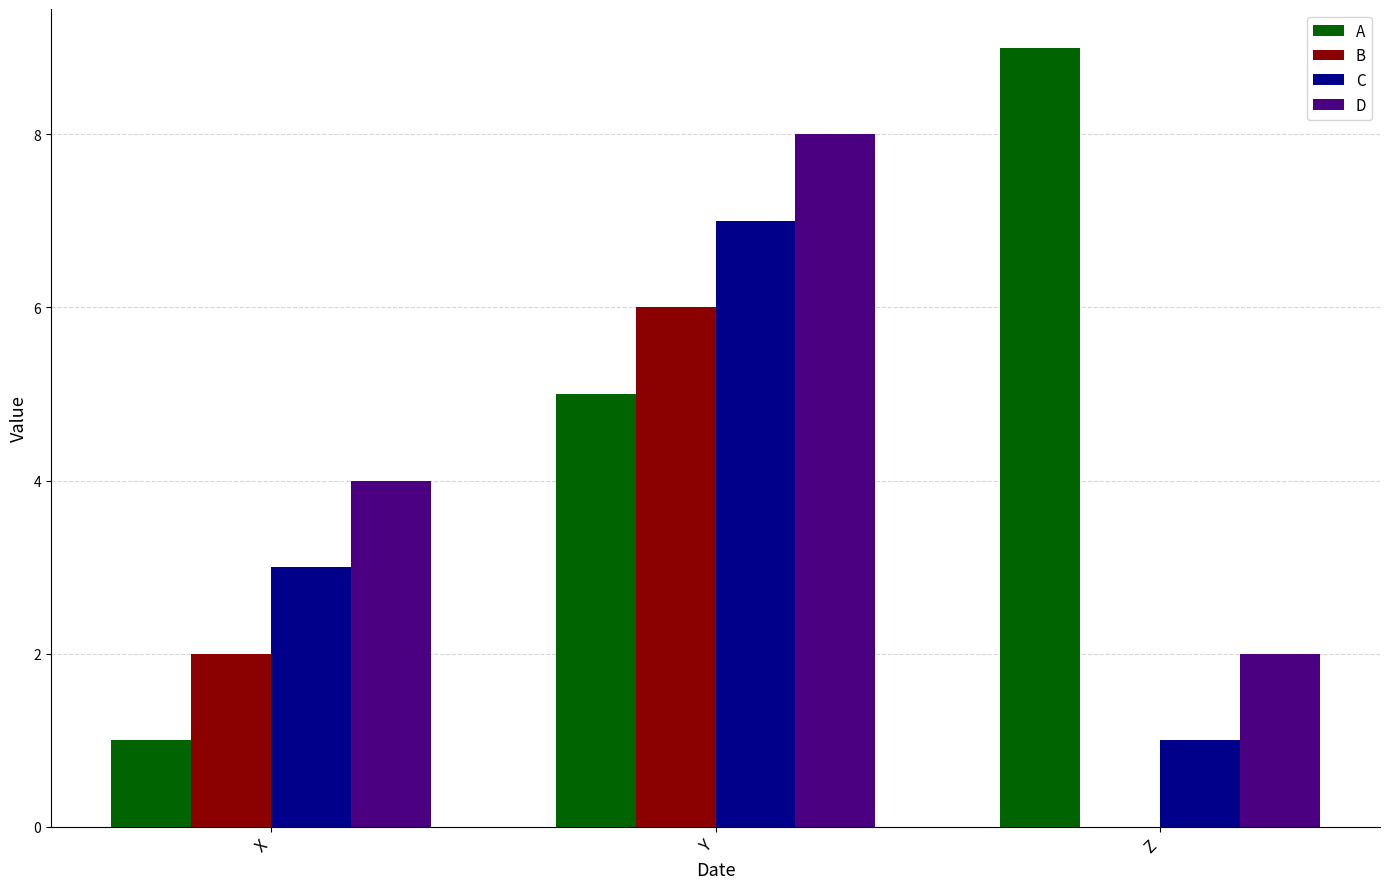

Count the number of categories in the chart.

3